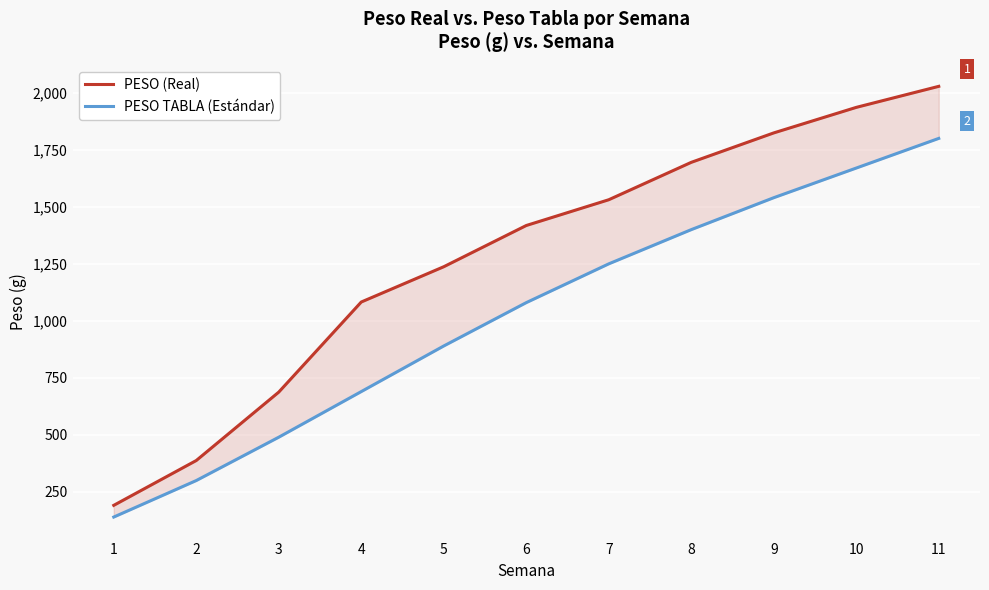

Where does the PESO TABLA (Estándar) series first go above 1080?

7